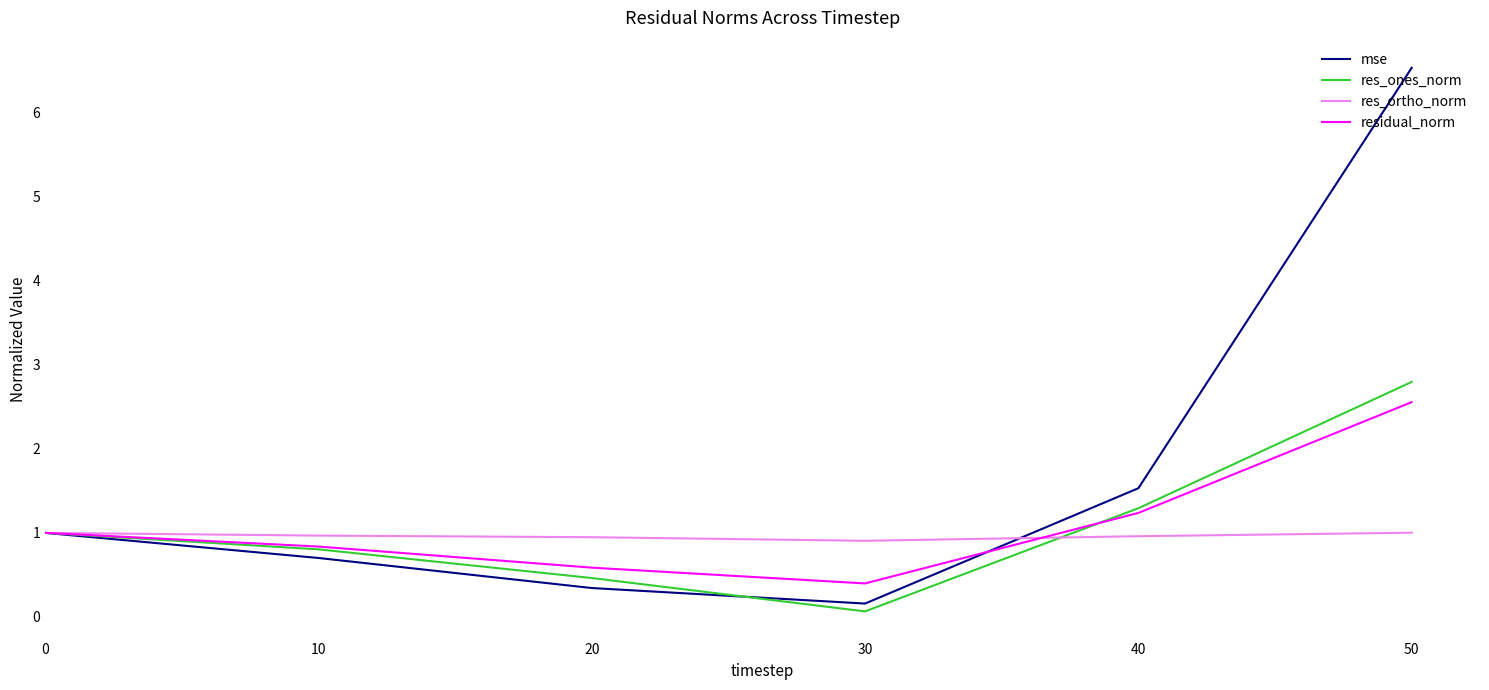

What is the sum of all residual_norm values?

6.6